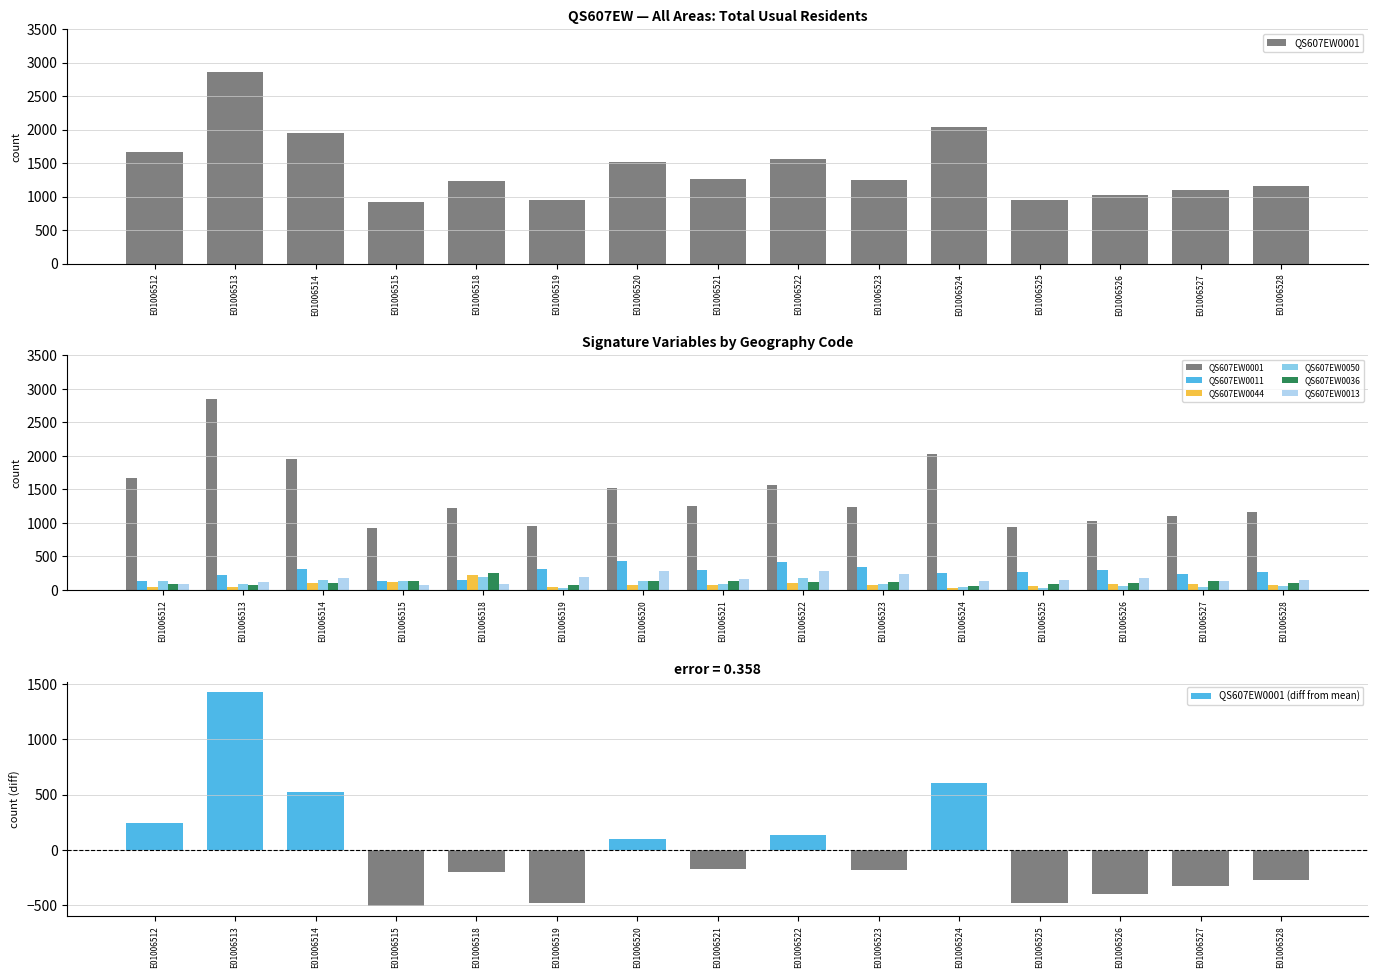

What is the value of the QS607EW0001 bar at the 9th from the left?

1564